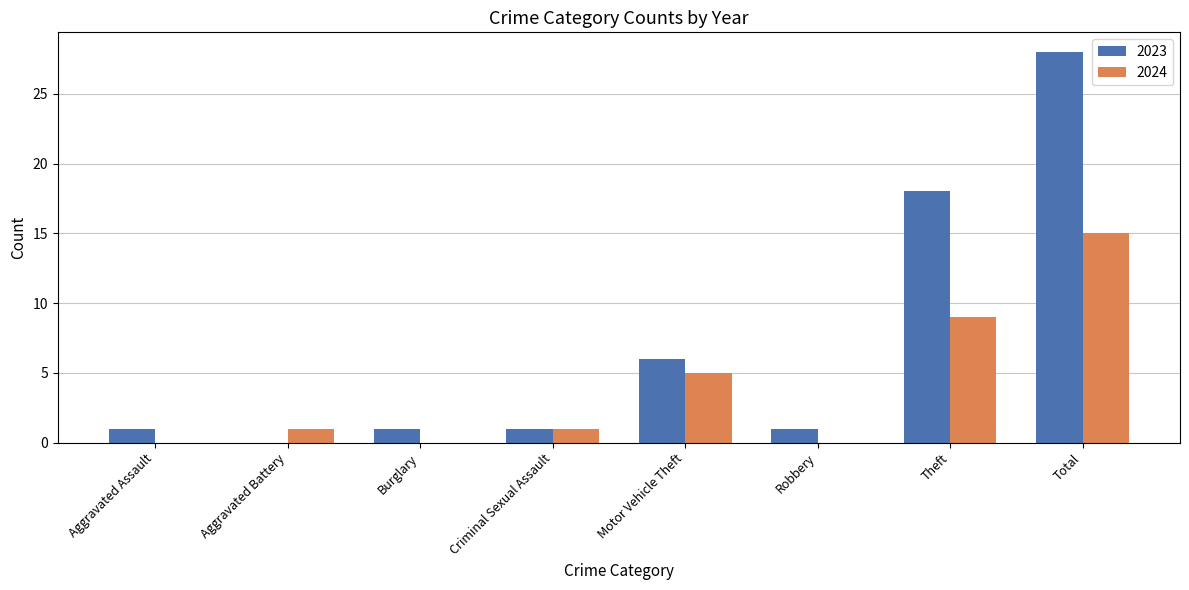

How many groups of bars are there?

8